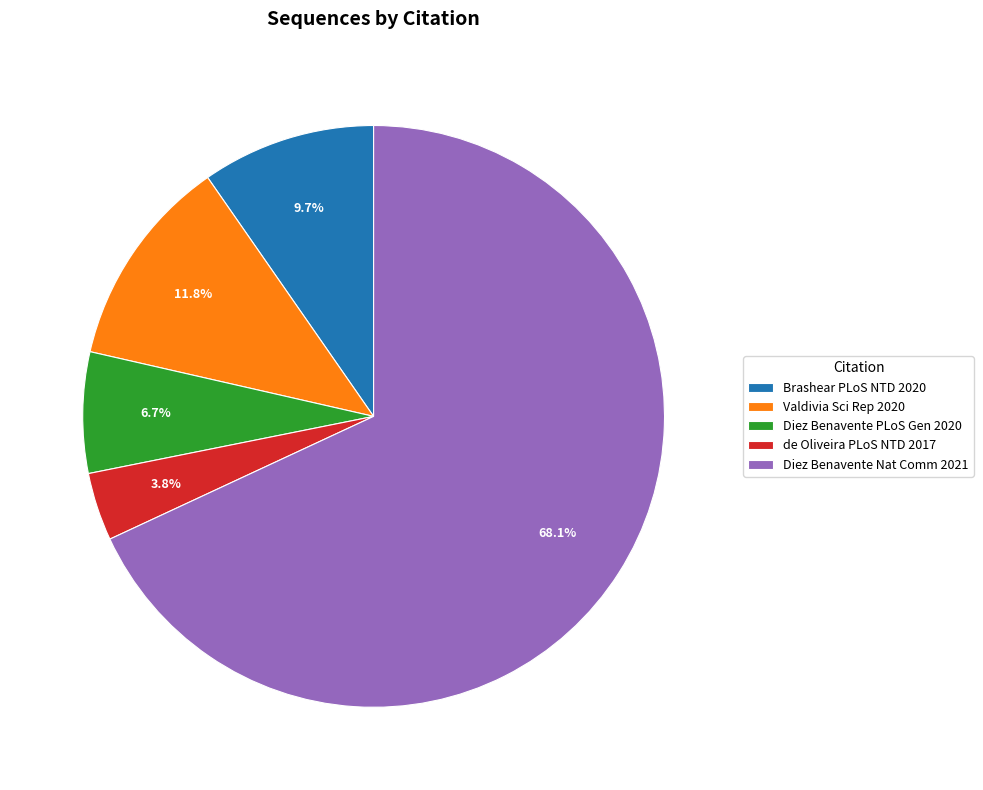

Which has a higher value, Diez Benavente PLoS Gen 2020 or Brashear PLoS NTD 2020?

Brashear PLoS NTD 2020